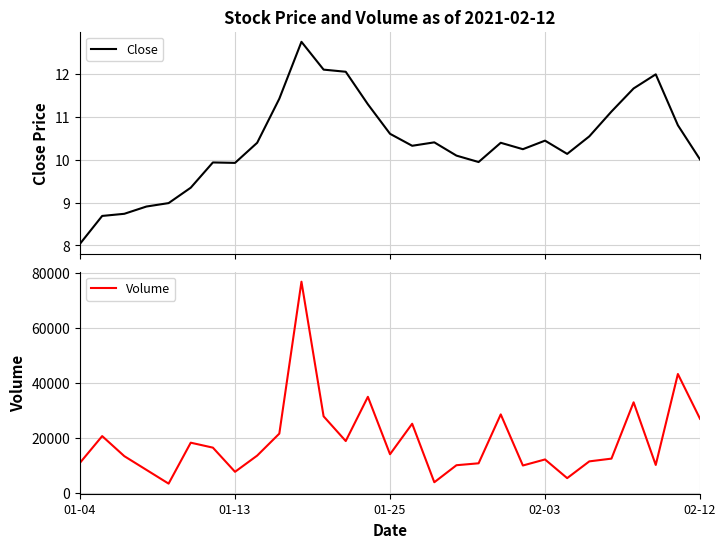

What is the label of the 17th point from the left?

16